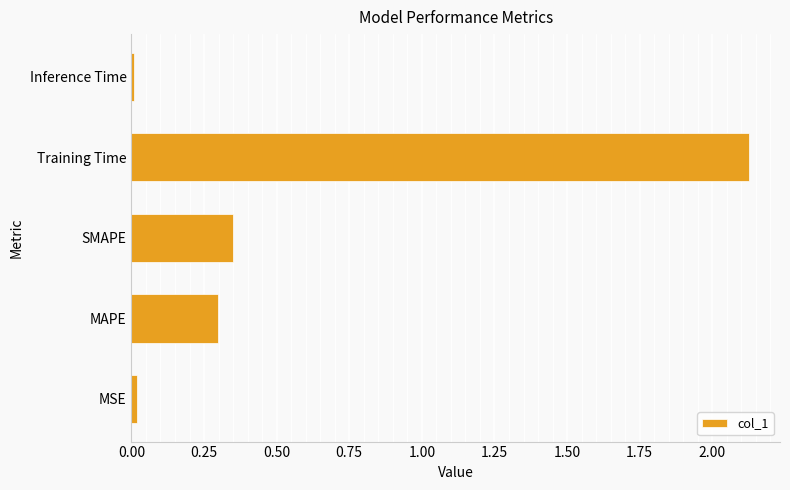

Which has a higher value, Training Time or MSE?

Training Time